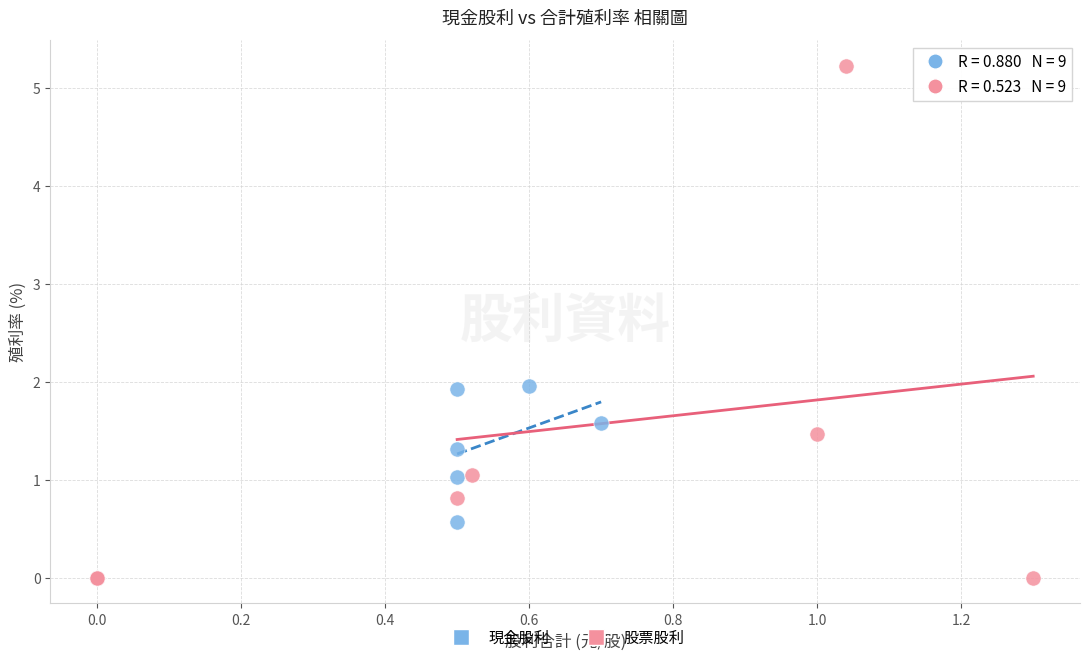

Which series has the largest Y range (max minus min)?

股票股利